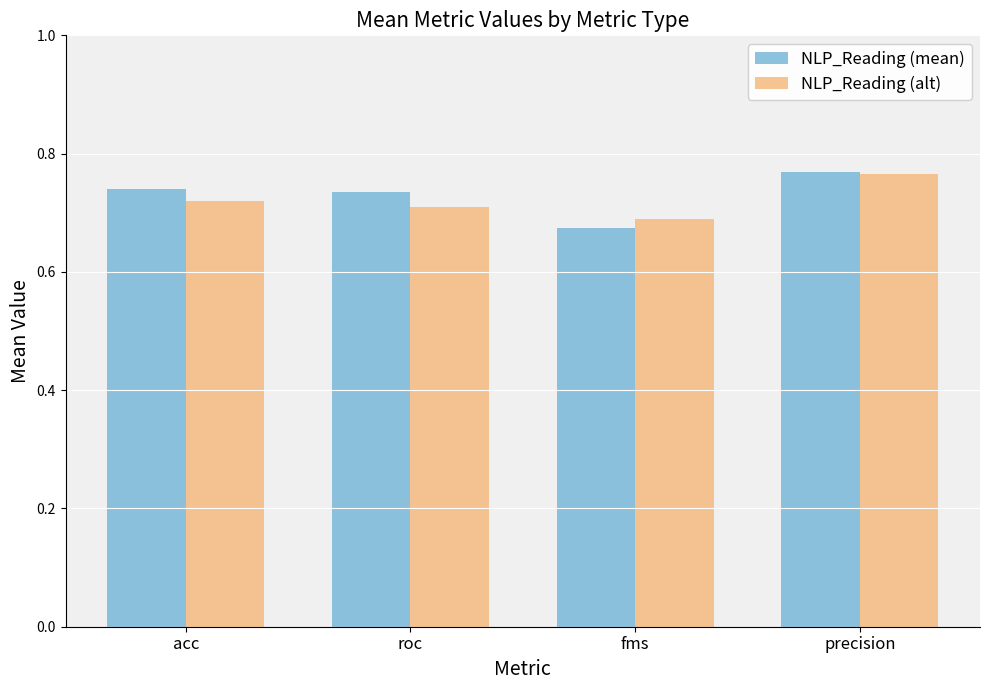

List the series in order of their overall mean, highest first.

NLP_Reading (mean), NLP_Reading (alt)